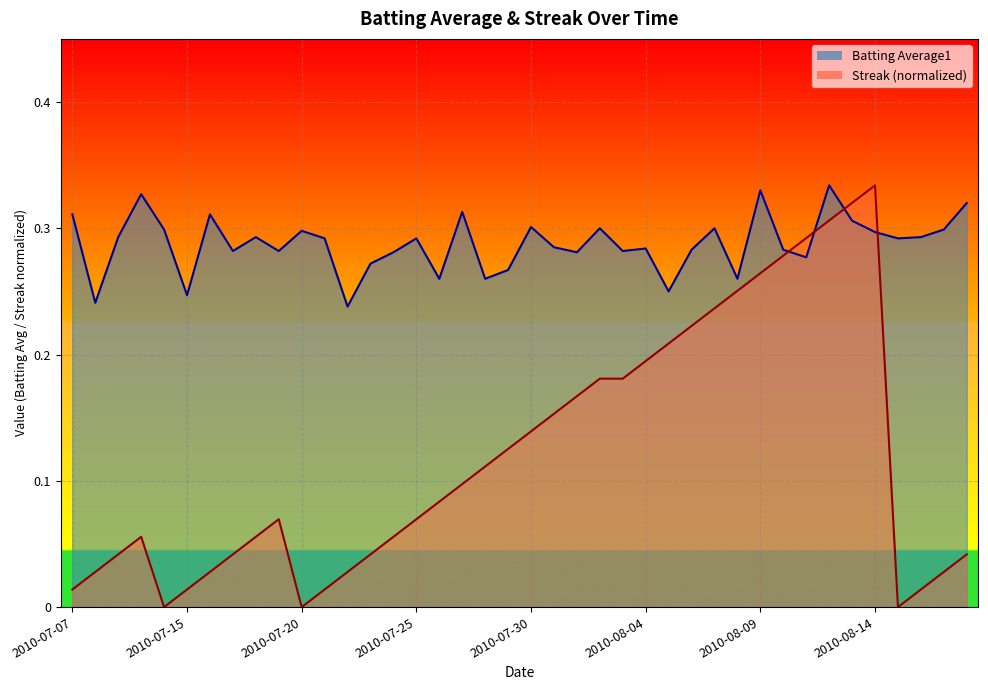

What is the maximum value shown in the chart?

0.3